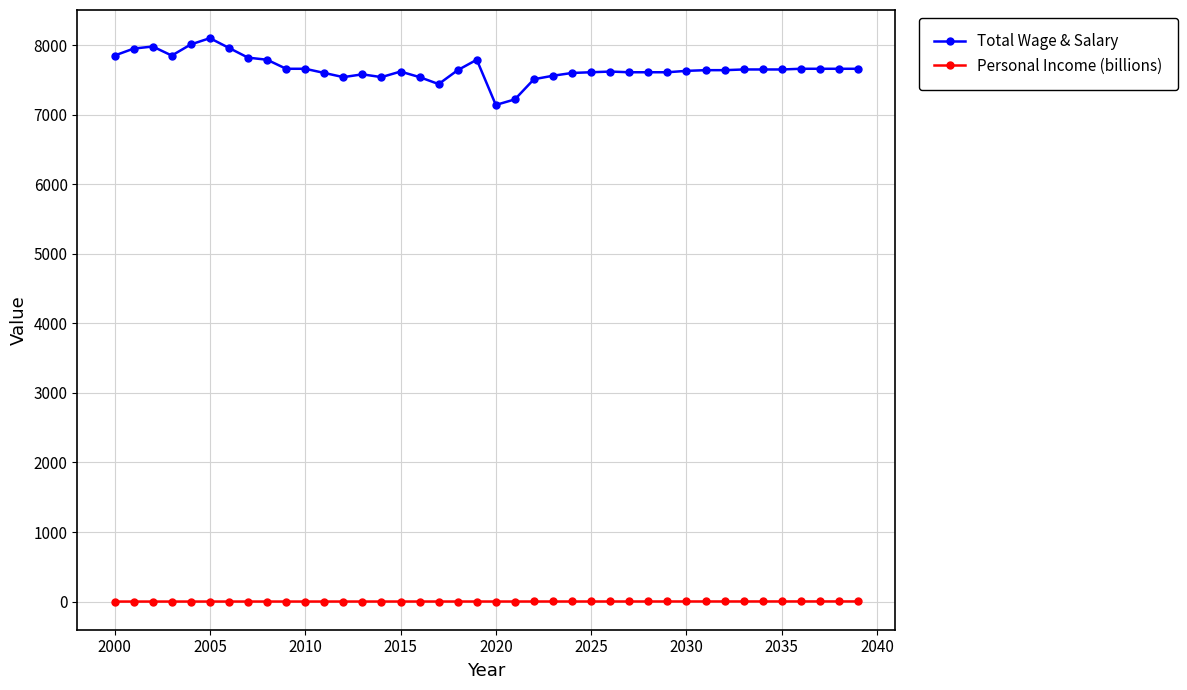

At how many categories does at least one series exceed 3964?

40